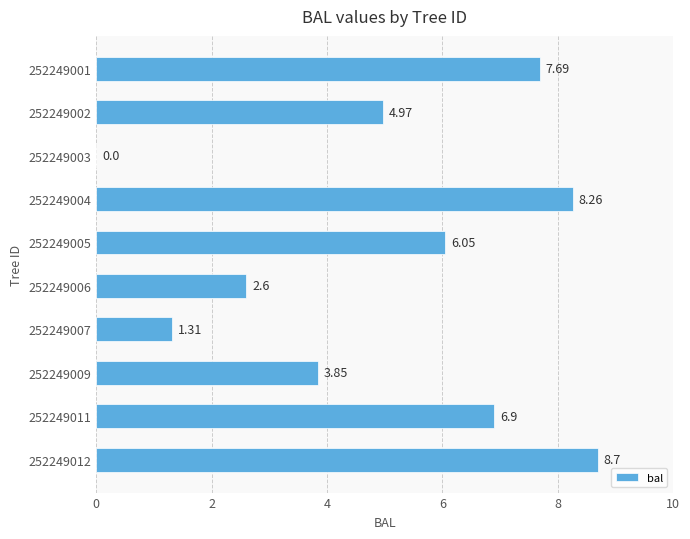

What is the change in value from 252249002 to 252249011?

+1.9